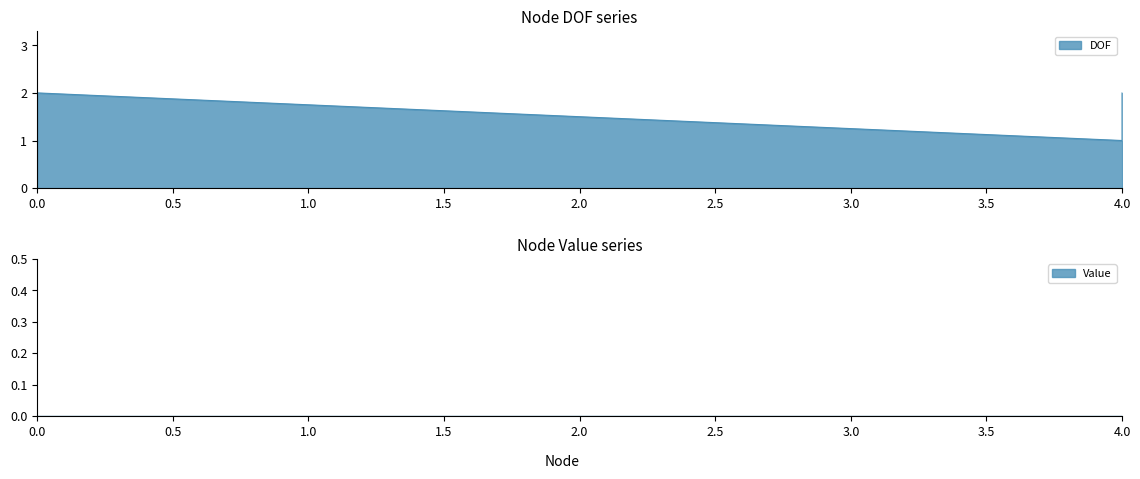

How many points are lower than both their immediate neighbors (excluding endpoints)?

1